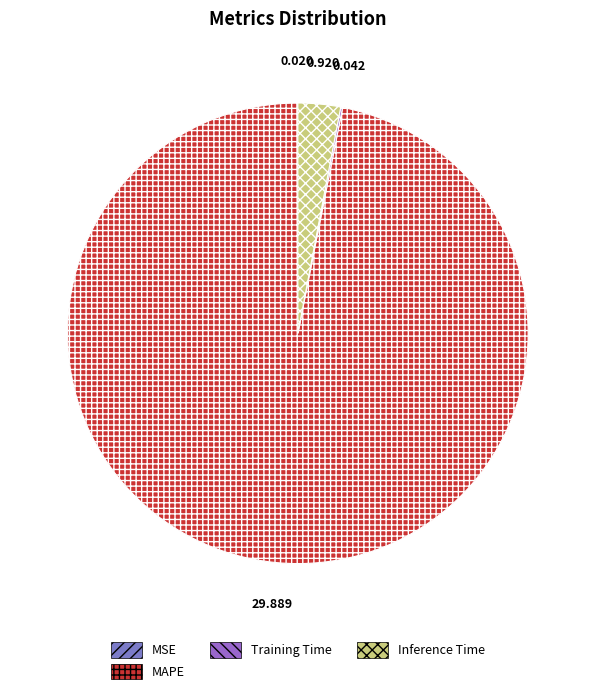

What is the change in value from MSE to Inference Time?

+0.9